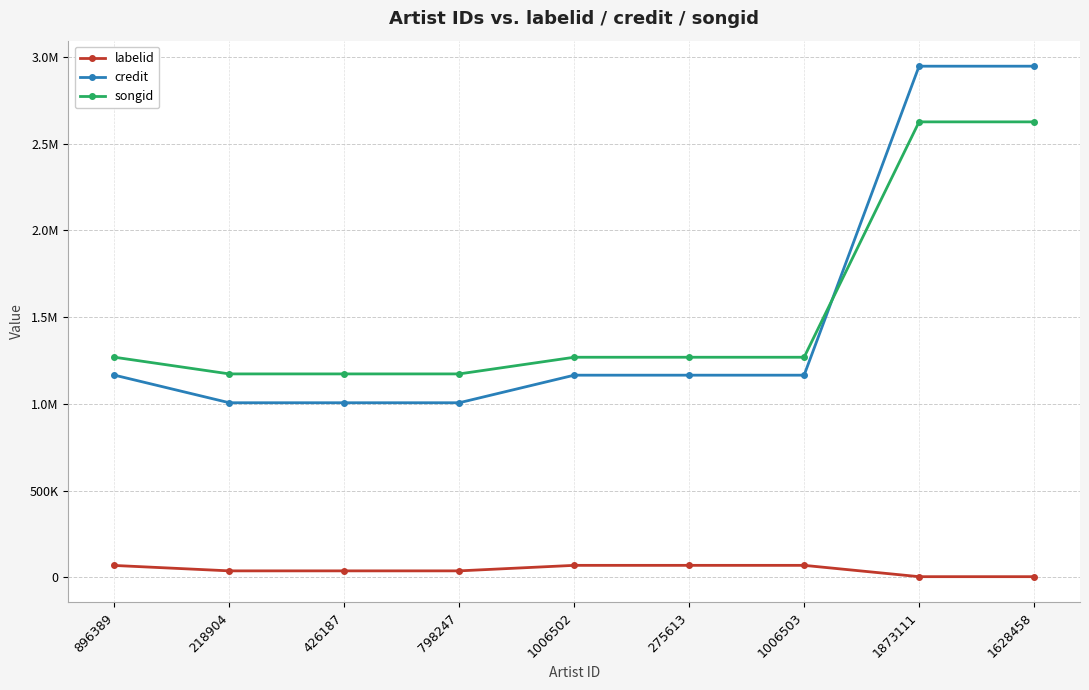

Reading left to right, what are all the values shown in this chart?

labelid: 896389=67922	218904=36740	426187=36740	798247=36740	1006502=68552	275613=68552	1006503=68552	1873111=3267	1628458=3267
credit: 896389=1165142	218904=1005877	426187=1005877	798247=1005877	1006502=1164832	275613=1164832	1006503=1164832	1873111=2946070	1628458=2946070
songid: 896389=1268446	218904=1172144	426187=1172144	798247=1172144	1006502=1268219	275613=1268219	1006503=1268219	1873111=2625092	1628458=2625092